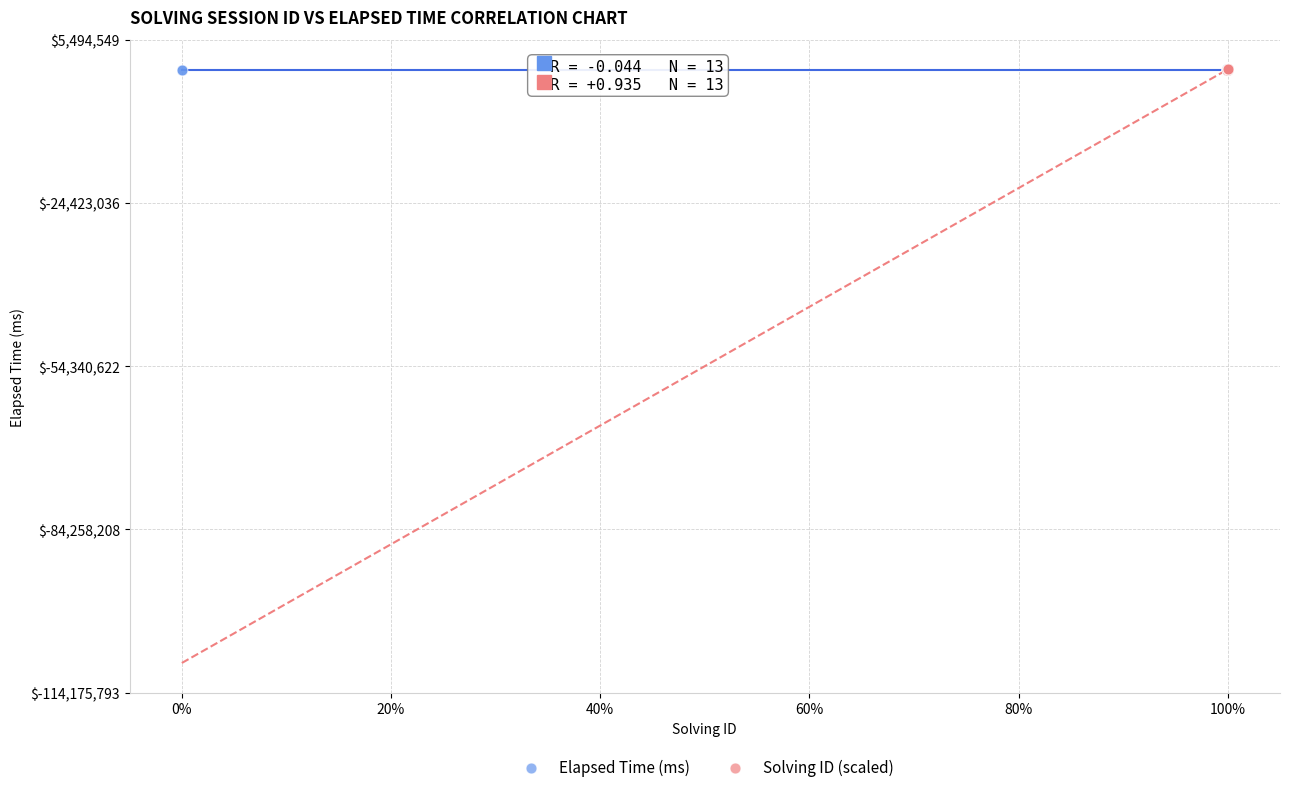

What are all the series names shown in the legend?

Elapsed Time (ms), Solving ID (scaled)